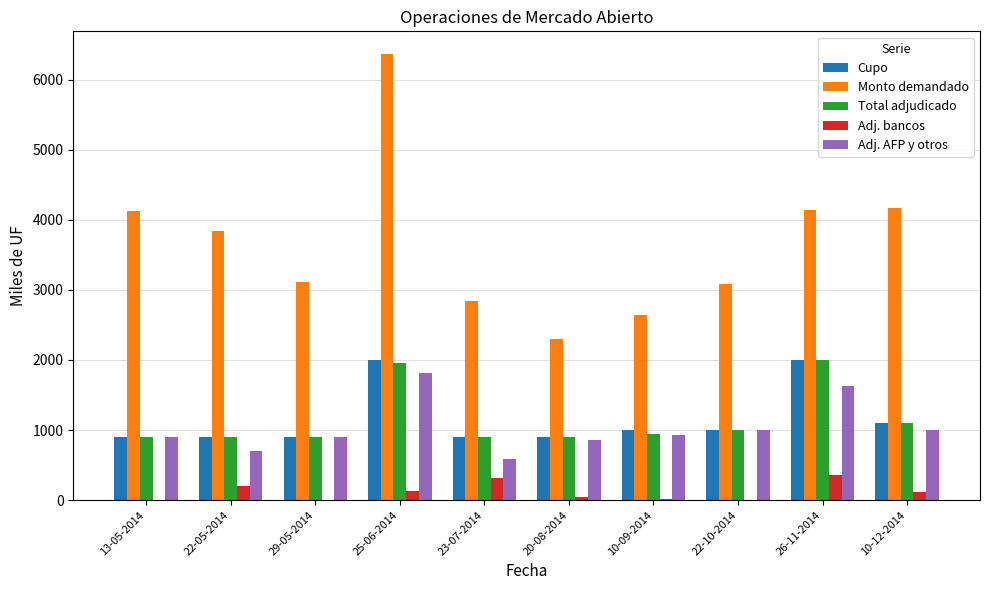

Which series has the largest total across all categories?

Monto demandado